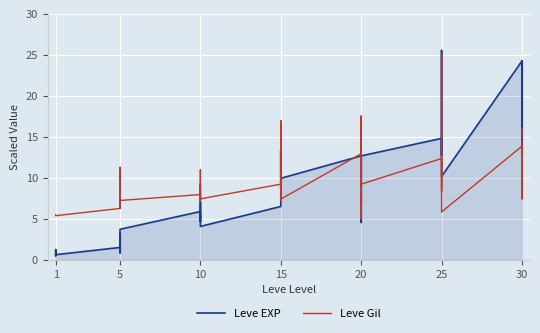

How many lines are shown in the chart?

2